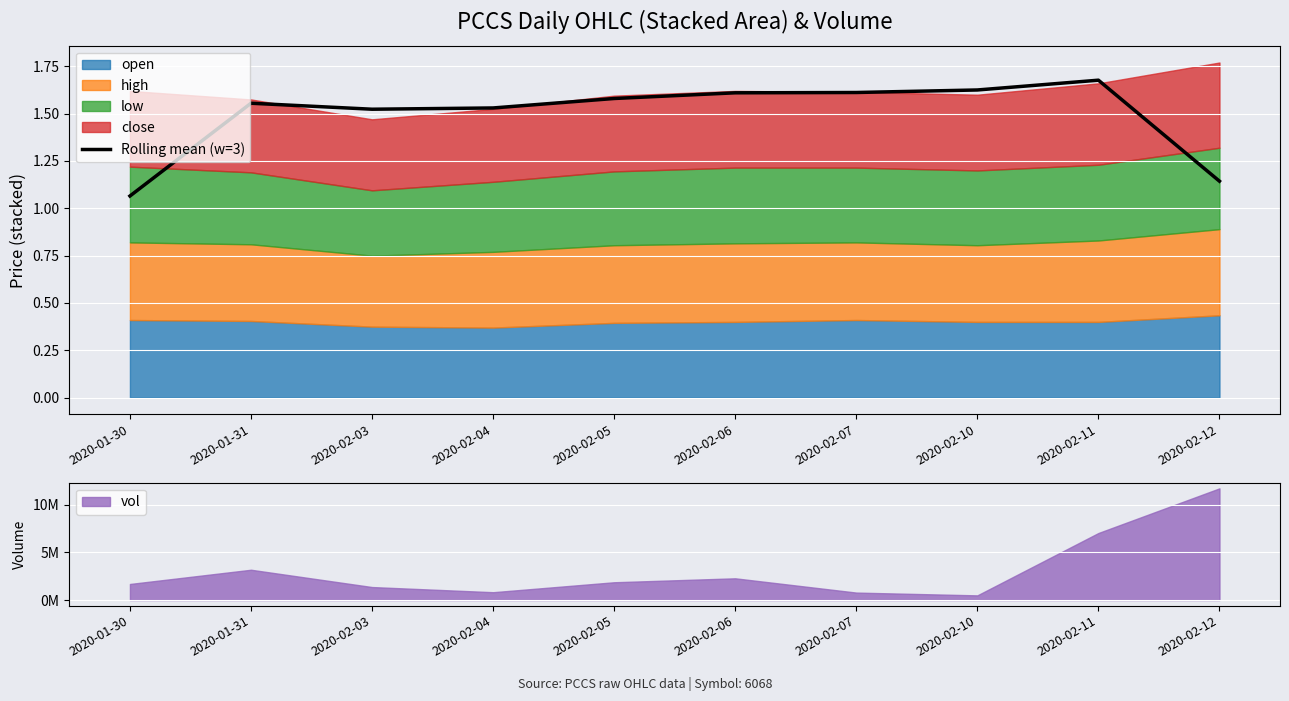

Rank the categories by value from highest to lowest.

2020-02-11, 2020-02-10, 2020-02-07, 2020-02-06, 2020-02-05, 2020-01-31, 2020-02-04, 2020-02-03, 2020-02-12, 2020-01-30